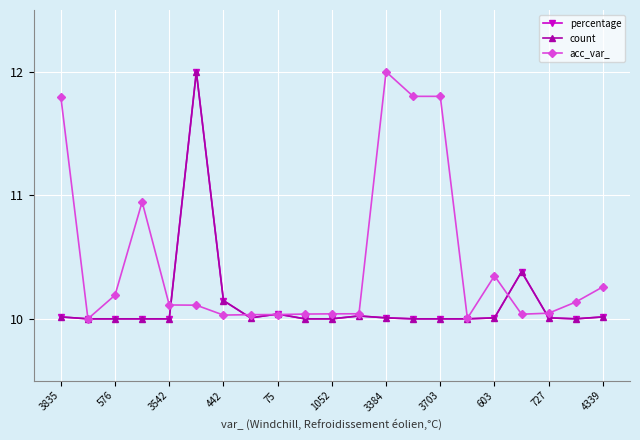

Is this an area chart (filled region under the line)?

No